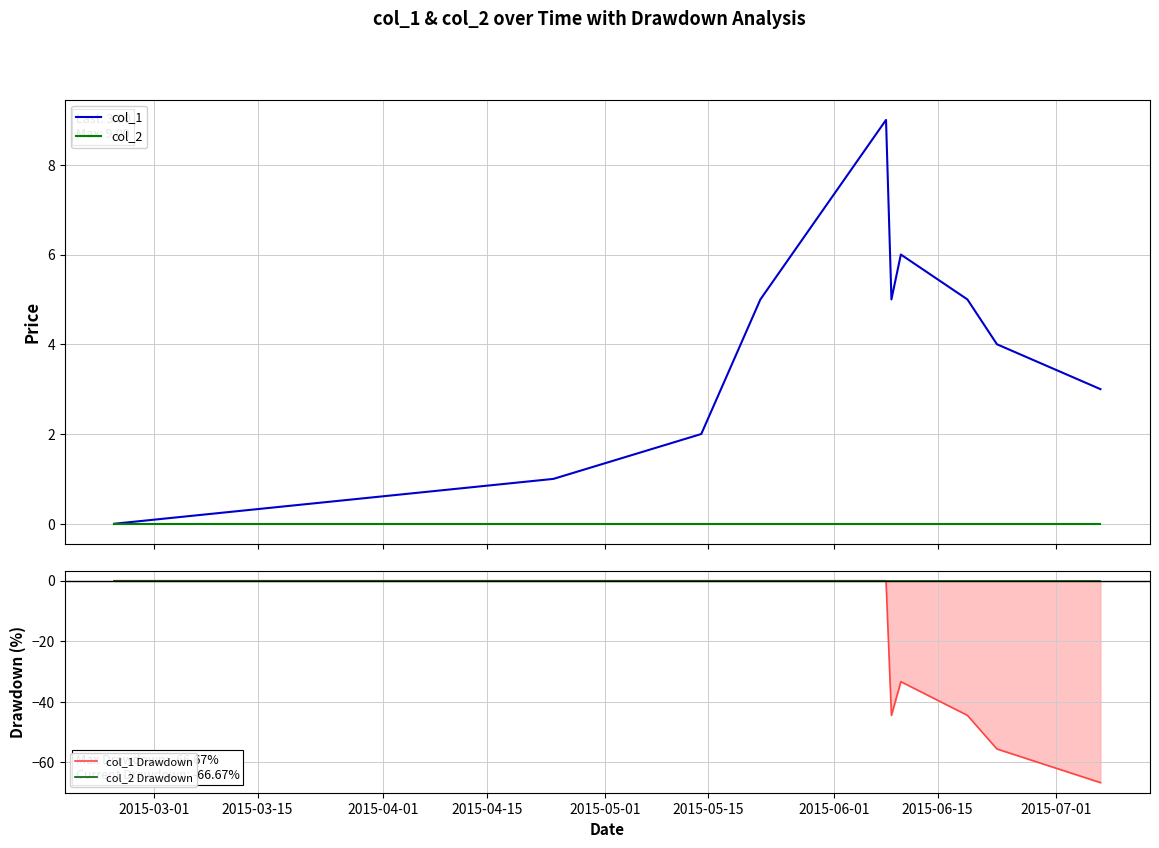

In col_1 Drawdown, how many points are higher than both neighbors (excluding endpoints)?

1